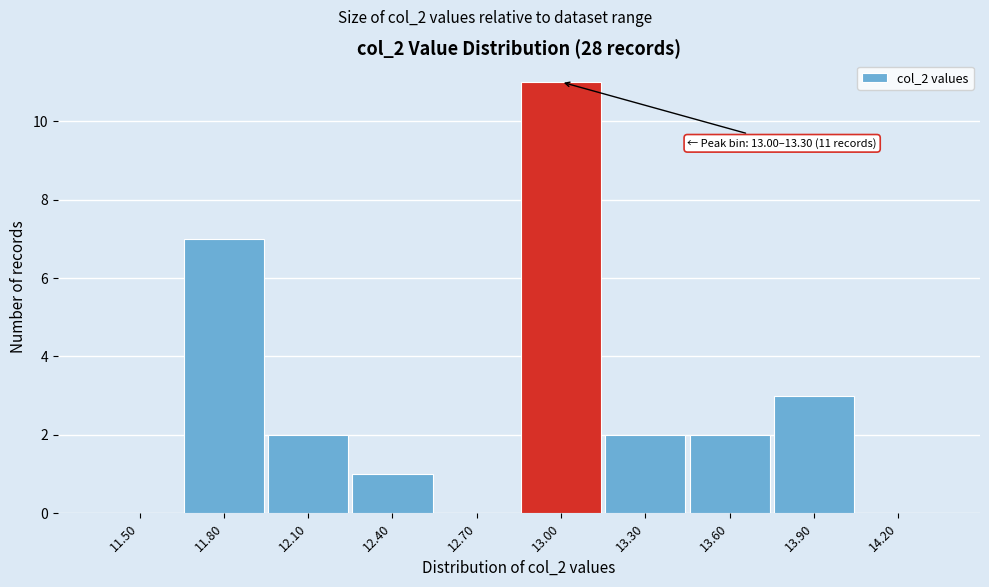

Reading right to left, transcribe all the data shown in this chart.

14.20=0	13.90=3	13.60=2	13.30=2	13.00=11	12.70=0	12.40=1	12.10=2	11.80=7	11.50=0